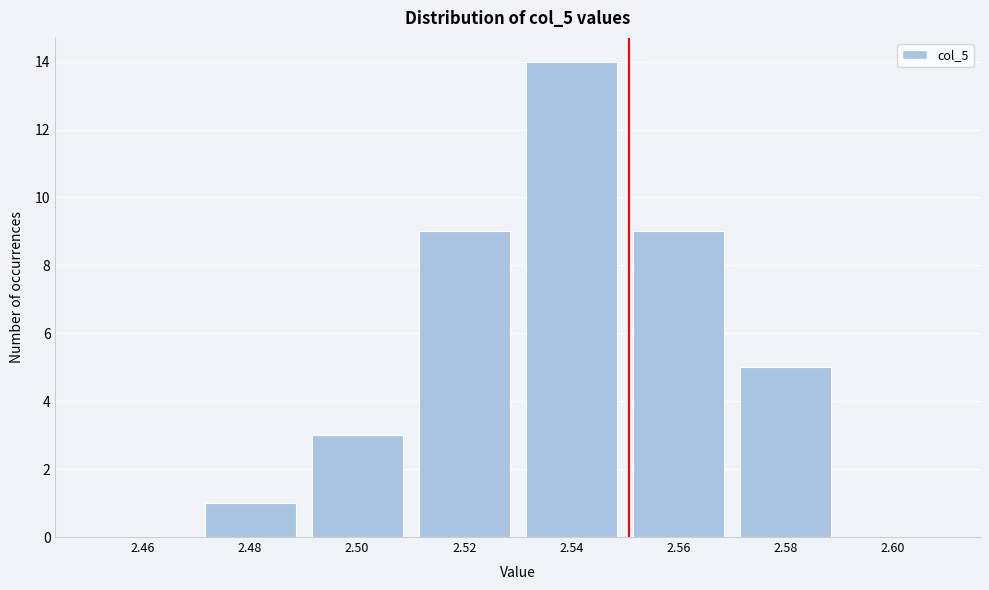

Reading left to right, transcribe all the data shown in this chart.

2.46=0	2.48=1	2.50=3	2.52=9	2.54=14	2.56=9	2.58=5	2.60=0